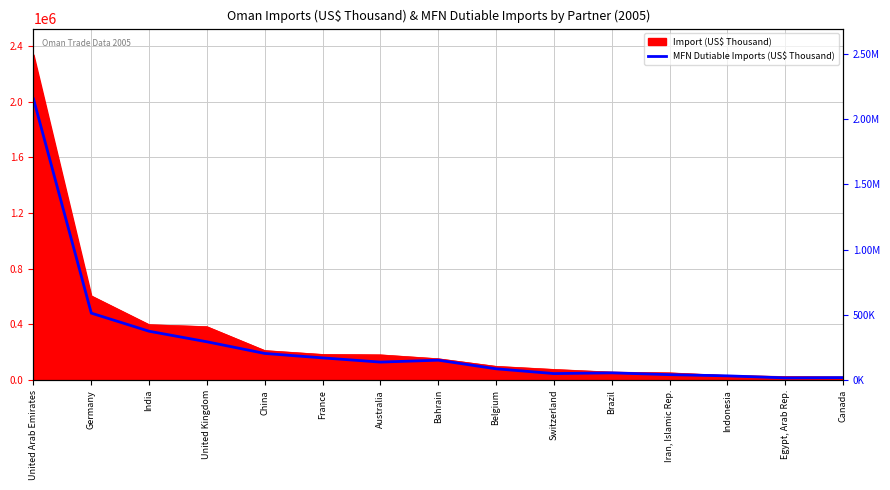

Between Germany and Iran, Islamic Rep., which is larger?

Germany